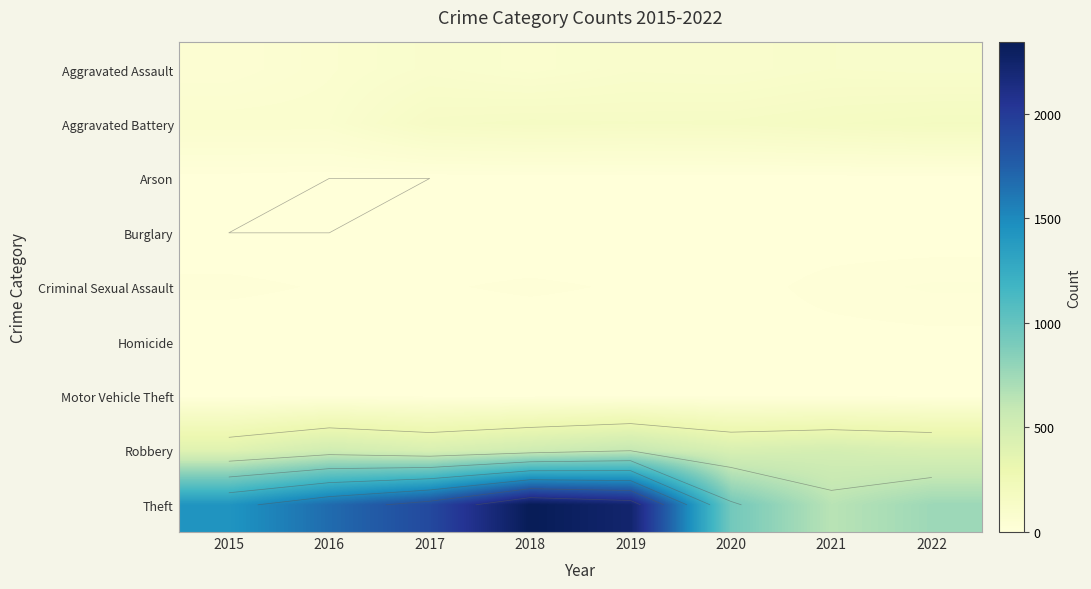

What is the total value across all series at 2018?

3103